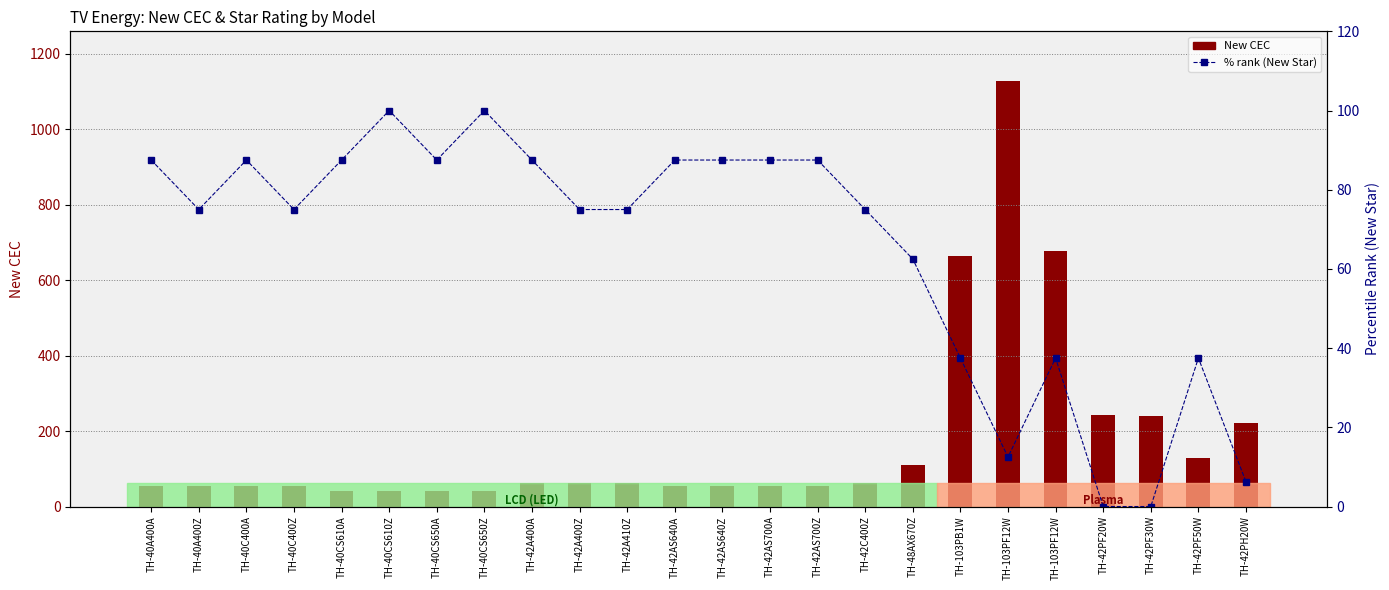

Reading right to left, extract all data points from this chart.

New CEC: 221.1	127.9	239.8	243.1	678.7	1127.4	663.8	110.0	62.0	54.0	54.0	54.0	54.0	62.0	62.0	62.0	40.0	40.0	40.0	40.0	54.2	54.2	54.2	54.2
% rank (New Star): 6.2	37.5	0.0	0.0	37.5	12.5	37.5	62.5	75.0	87.5	87.5	87.5	87.5	75.0	75.0	87.5	100.0	87.5	100.0	87.5	75.0	87.5	75.0	87.5